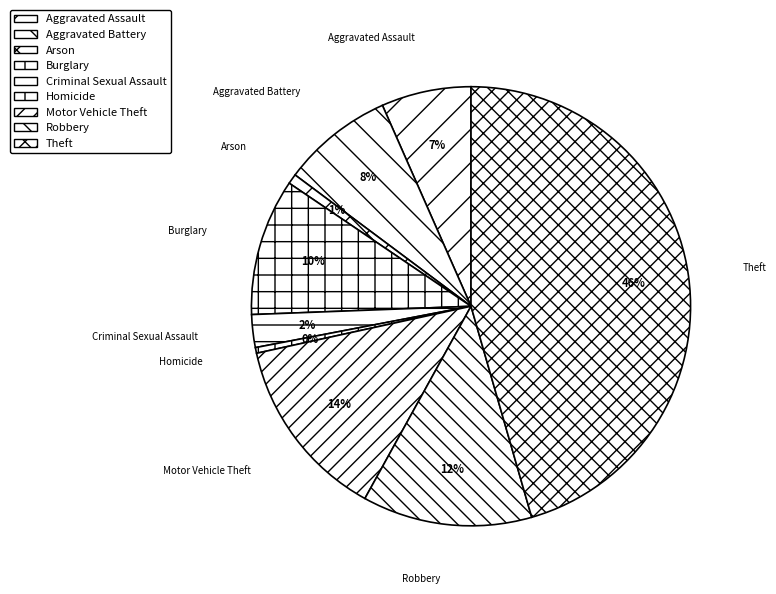

Count the number of slices in the pie.

9